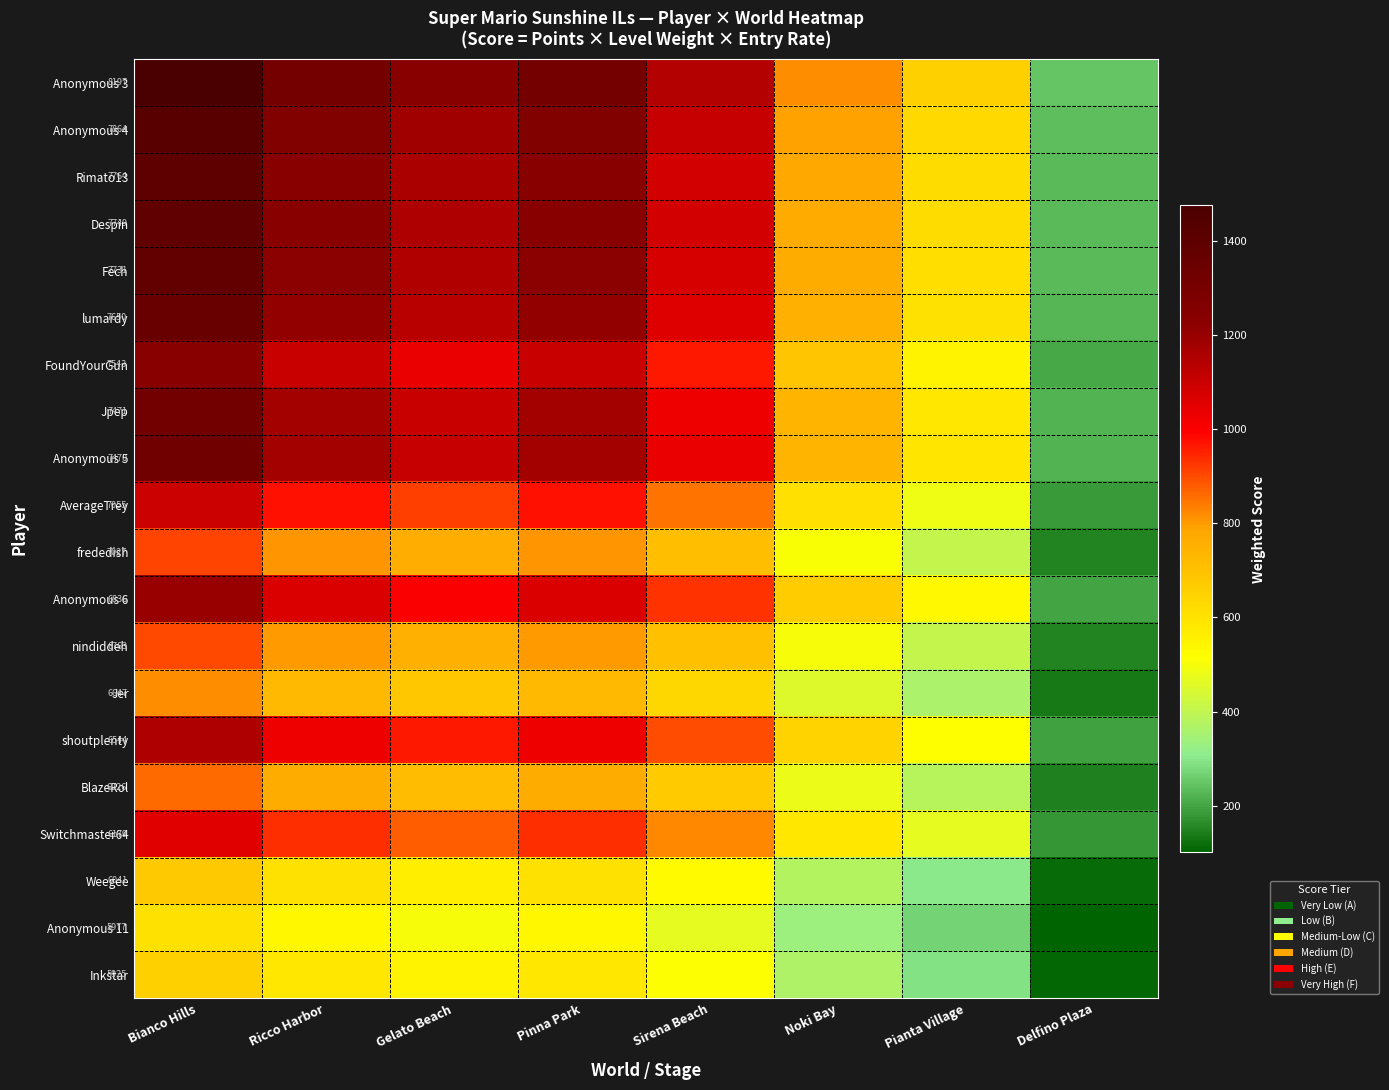

What is the lowest value of the lumardy series?

226.7